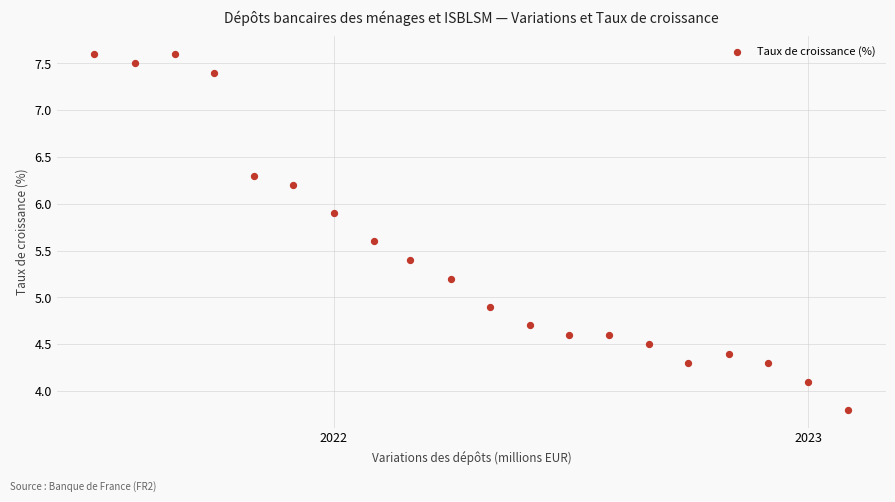

What is the range of X values (max minus min)?

580.0